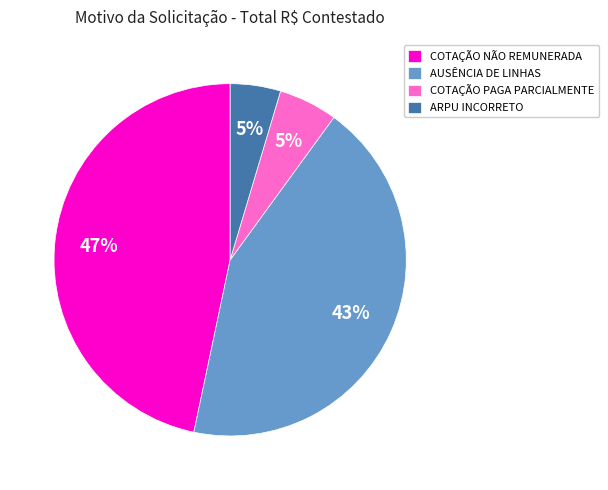

Between AUSÊNCIA DE LINHAS and ARPU INCORRETO, which is larger?

AUSÊNCIA DE LINHAS